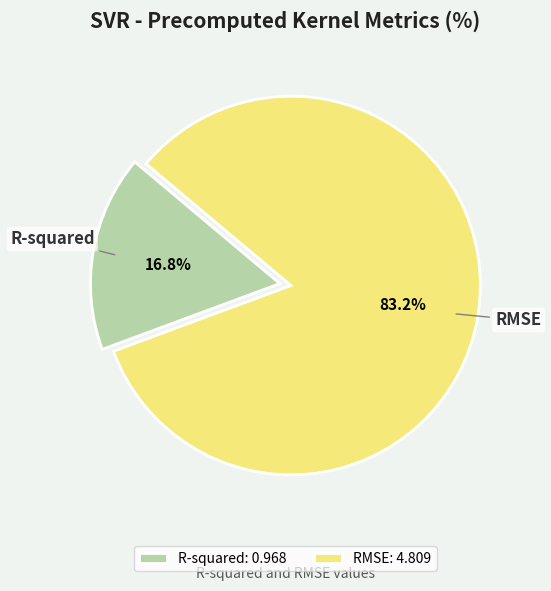

How much of the chart is everything except R-squared?

83.2%